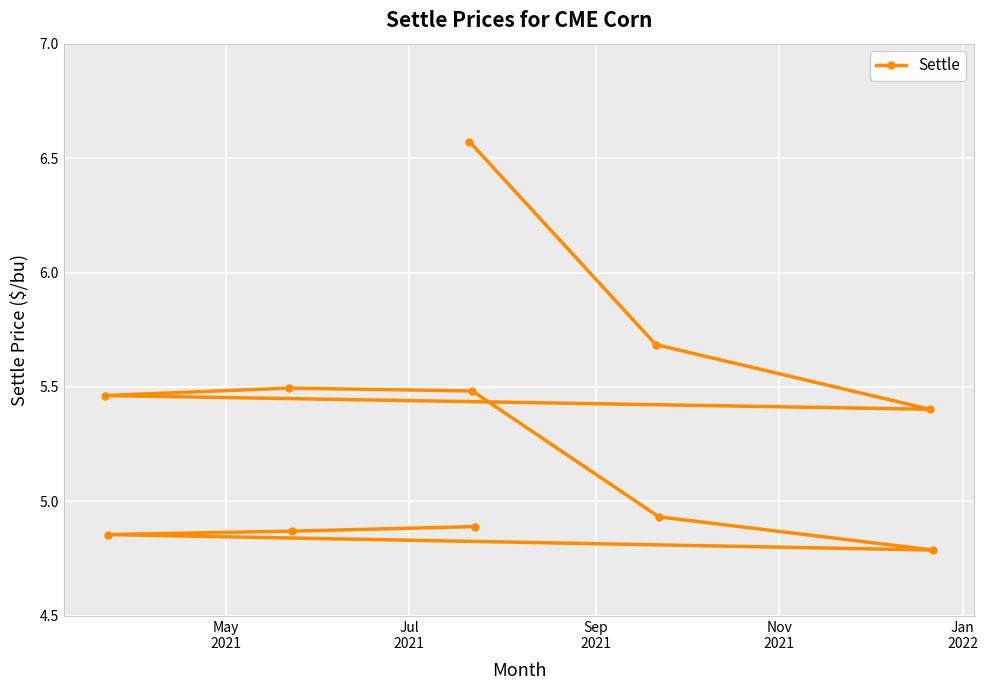

What is the value of the 11th point from the left?

4.8